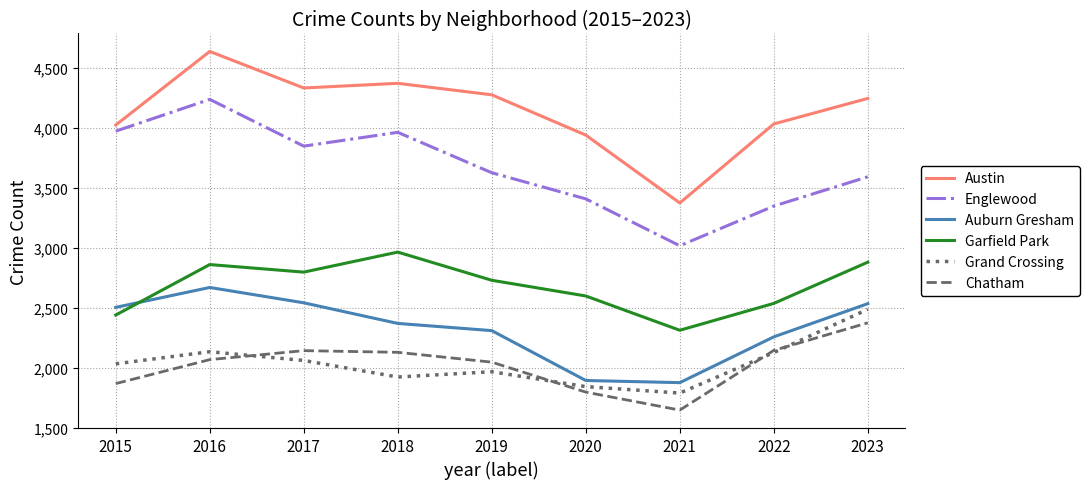

What is the difference between the second highest and minimum values in the Chatham series?

498